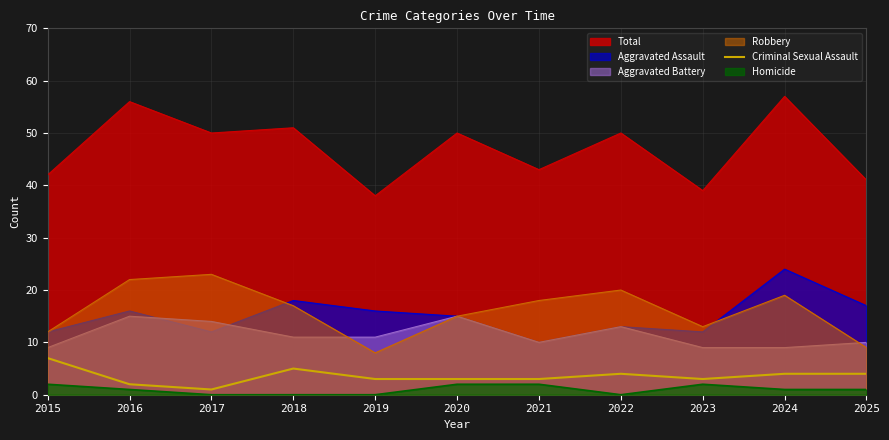

What is the lowest value of the Aggravated Battery series?

9